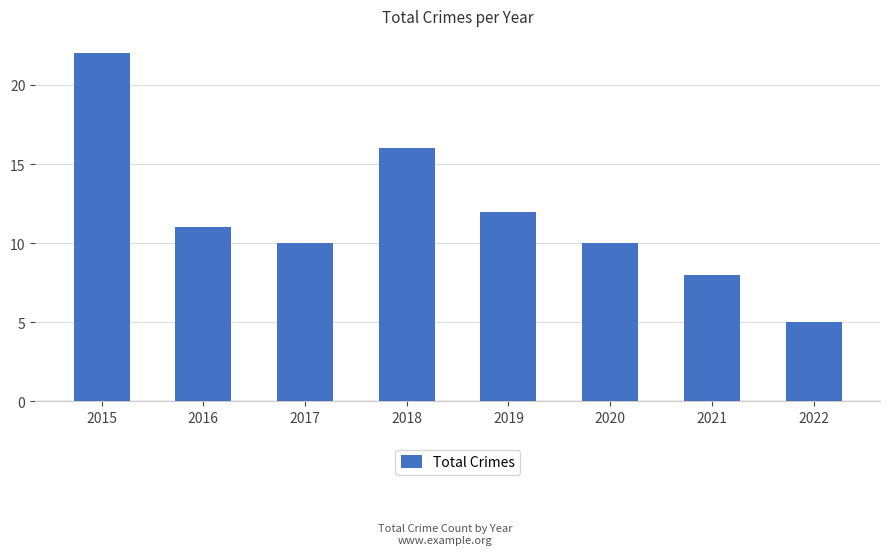

Reading left to right, transcribe all the data shown in this chart.

2015=22	2016=11	2017=10	2018=16	2019=12	2020=10	2021=8	2022=5